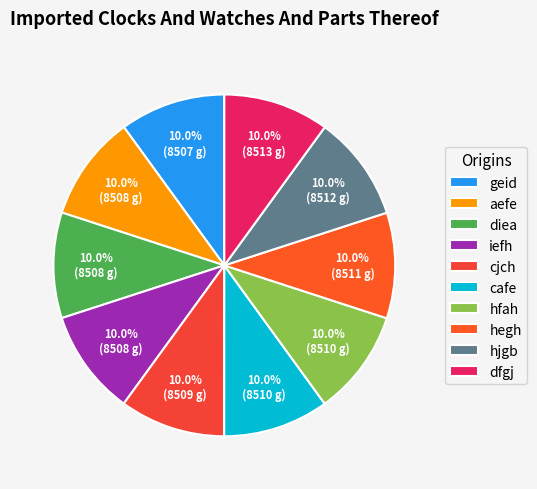

What percentage is NOT represented by iefh?

90.0%